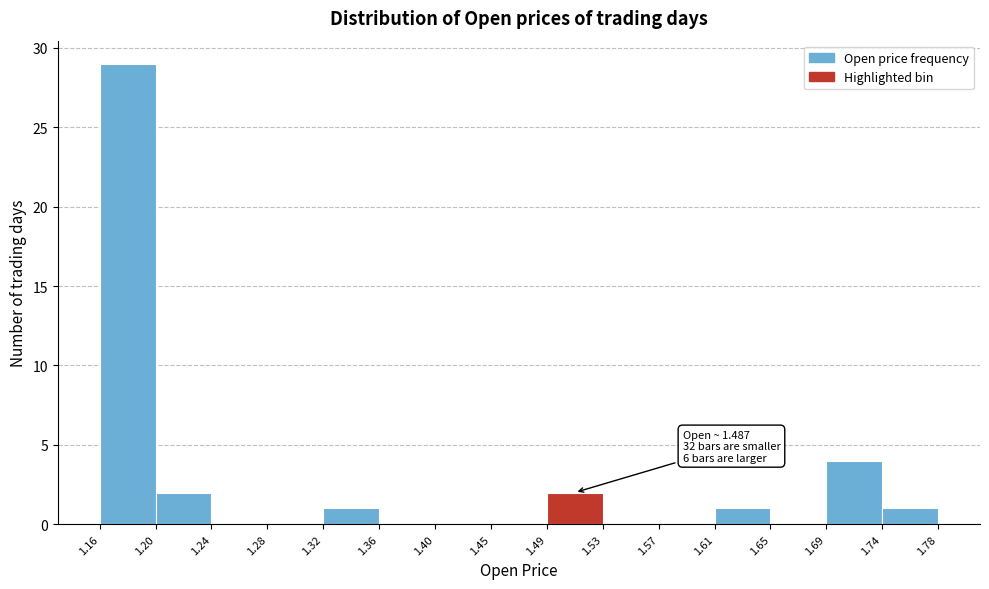

Over which range of the x-axis is the bar tallest?

1.16 to 1.20